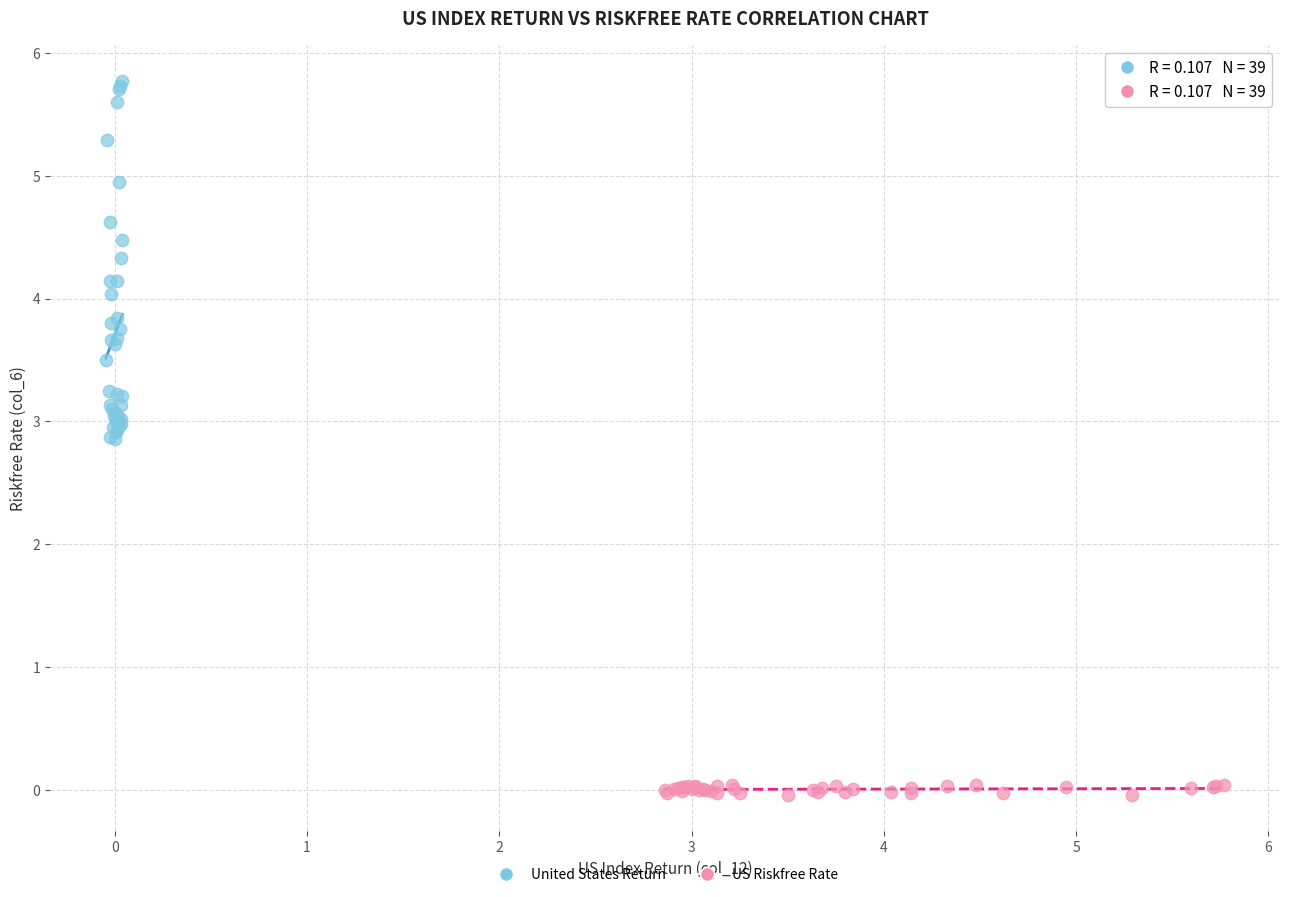

Which series reaches the maximum Y coordinate?

United States Return